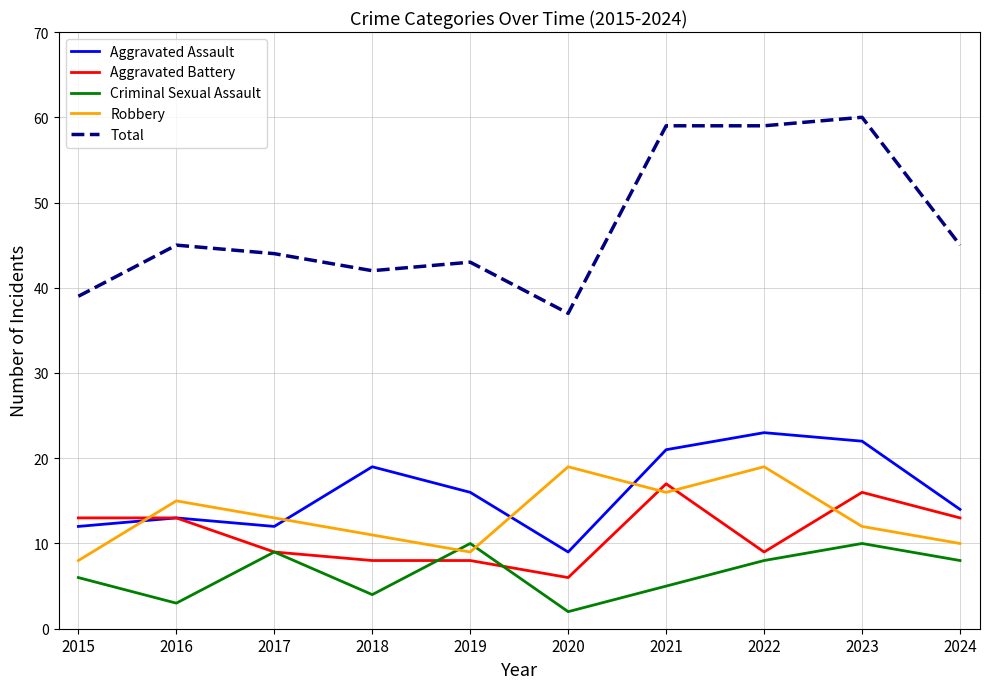

Is the value of Aggravated Assault at 2023 greater than the value of Total at 2023?

No